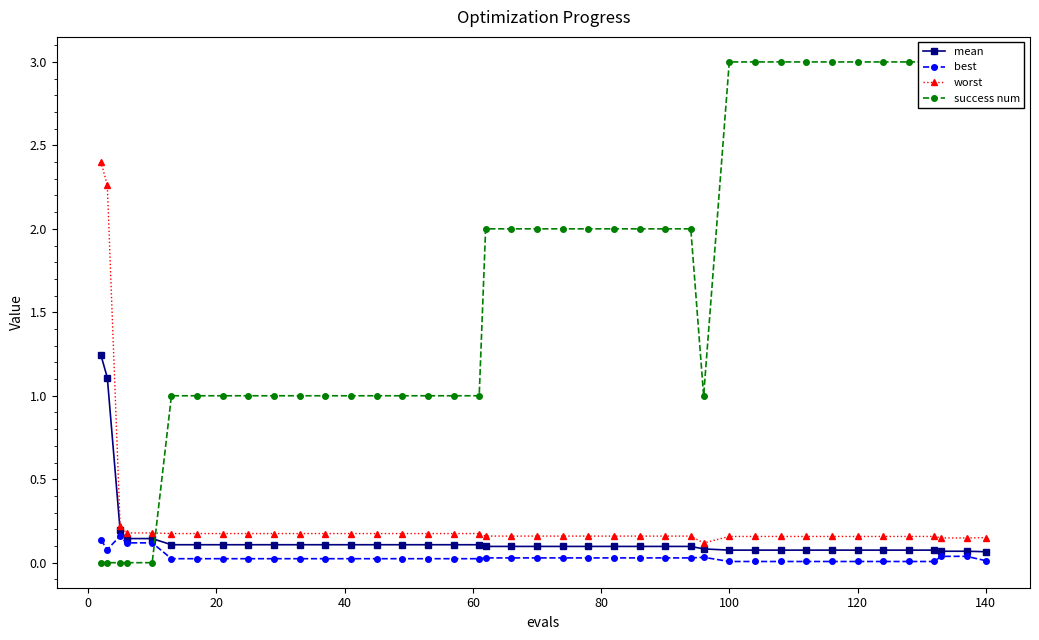

Which series has the widest spread of values?

success num